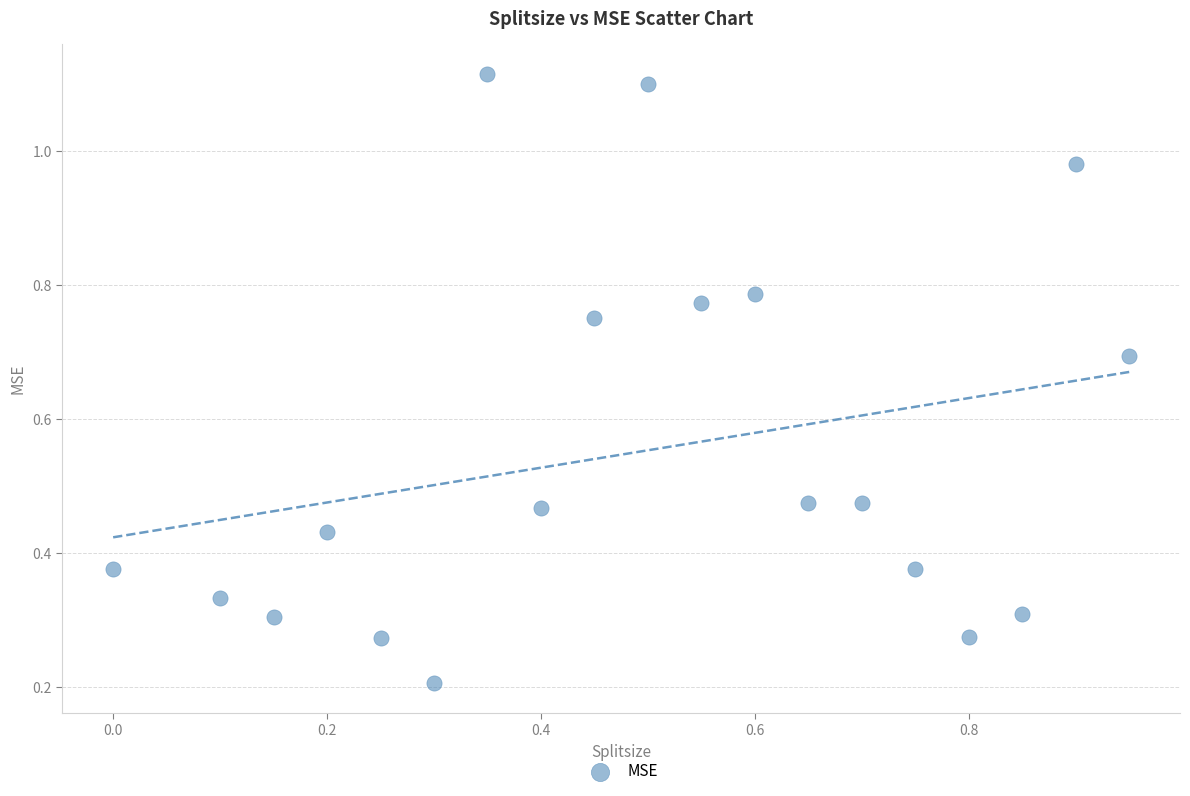

What is the range of X values (max minus min)?

0.9